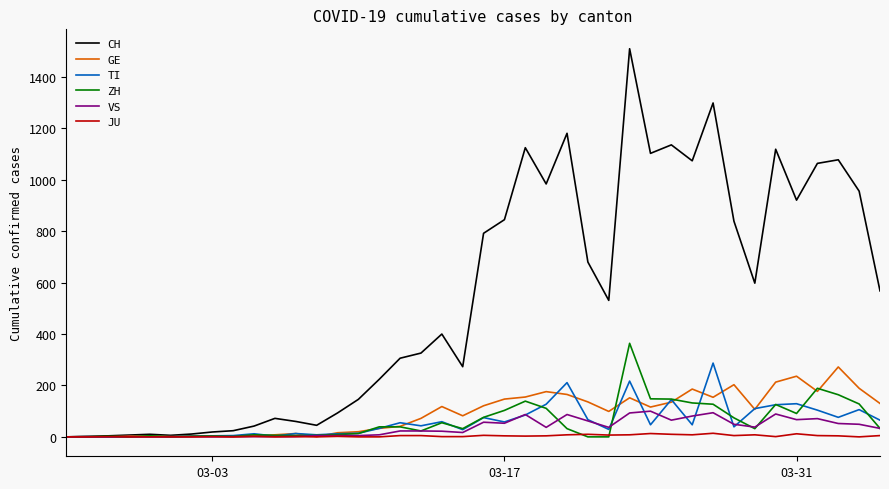

What is the maximum value for TI?

287